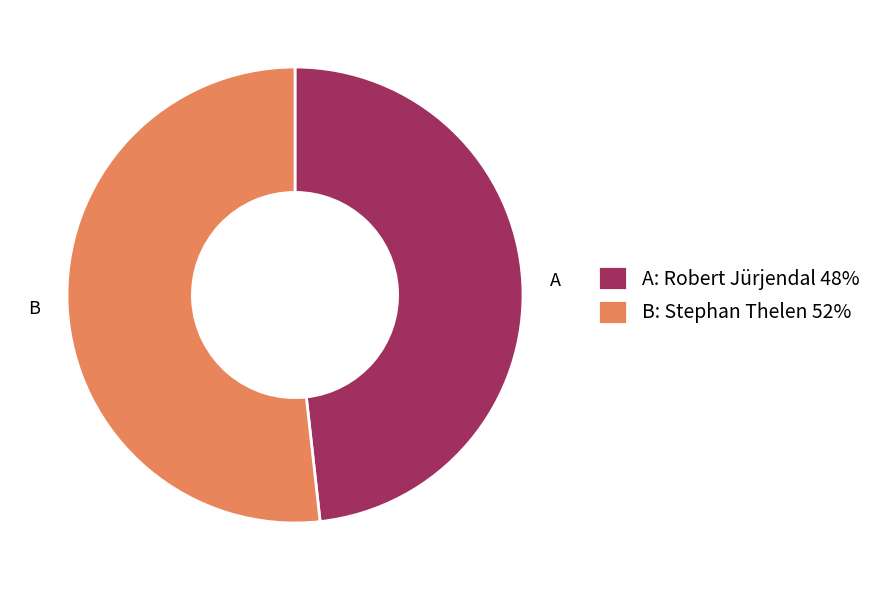

Rank the categories by value from lowest to highest.

A: Robert Jürjendal 48%, B: Stephan Thelen 52%